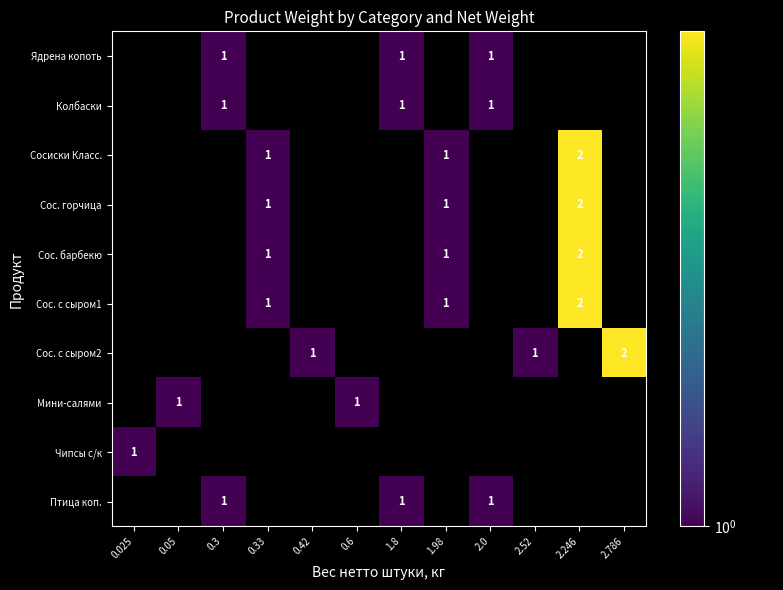

Is it true that Сос. горчица equals 1 at 0.33?

True